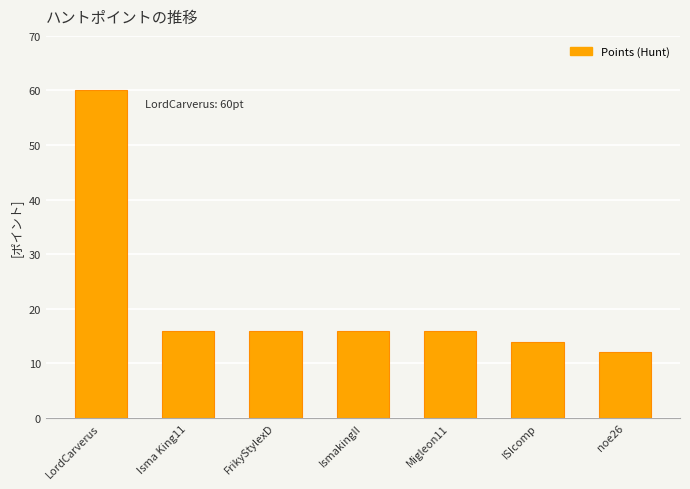

Reading left to right, extract all data points from this chart.

60	16	16	16	16	14	12